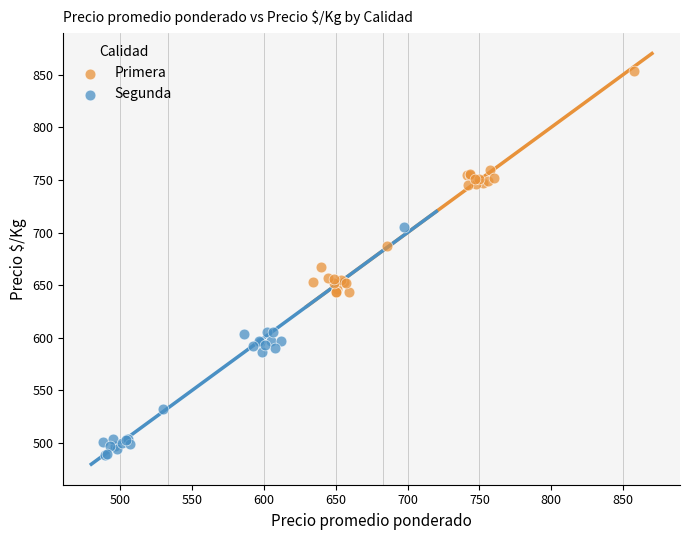

Which series reaches the minimum Y coordinate?

Segunda